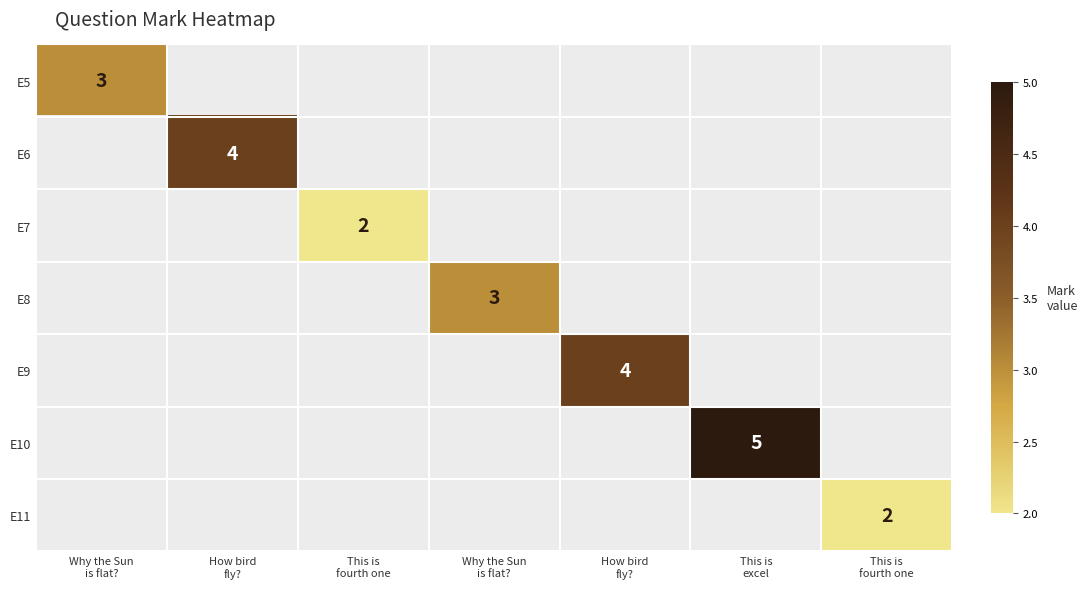

Is the value of E5 at Why the Sun is flat? greater than the value of E8 at How bird fly??

No